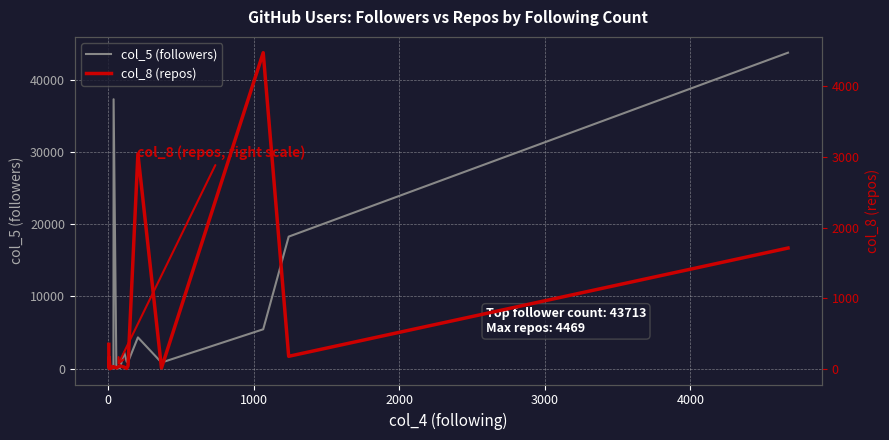

In col_8 (repos), how many points are lower than both neighbors (excluding endpoints)?

8